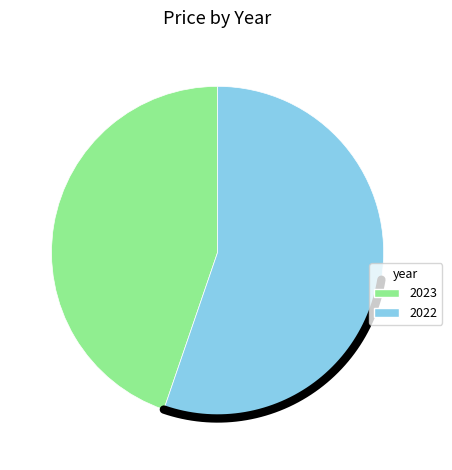

What portion of the pie excludes 2022?

44.8%